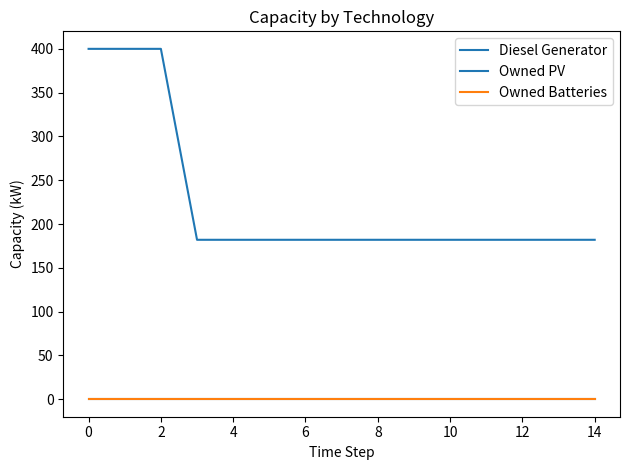

True or false: Diesel Generator and Owned PV cross at least once.

False